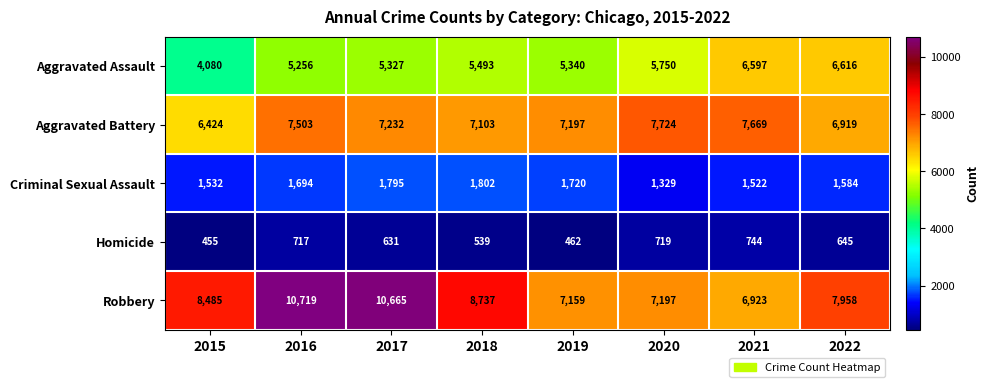

At which category is the sum across all series the highest?

2016